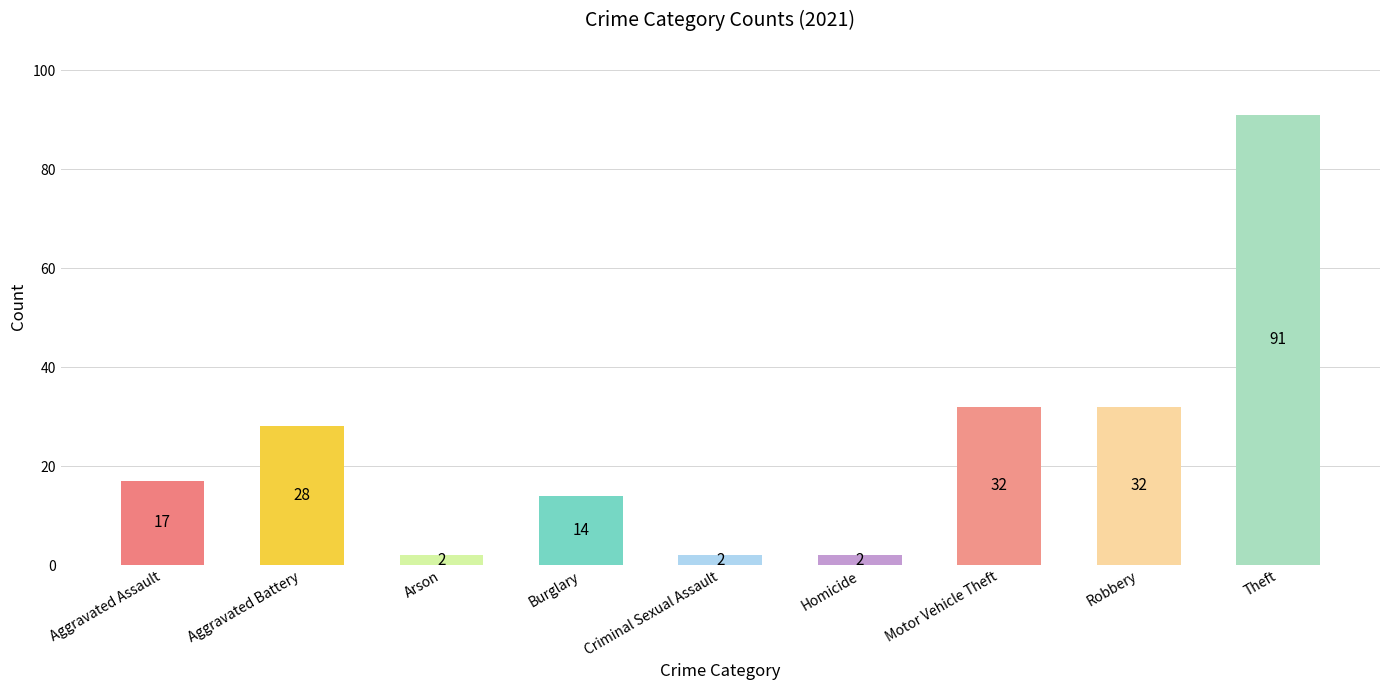

Reading left to right, what are all the values shown in this chart?

17	28	2	14	2	2	32	32	91